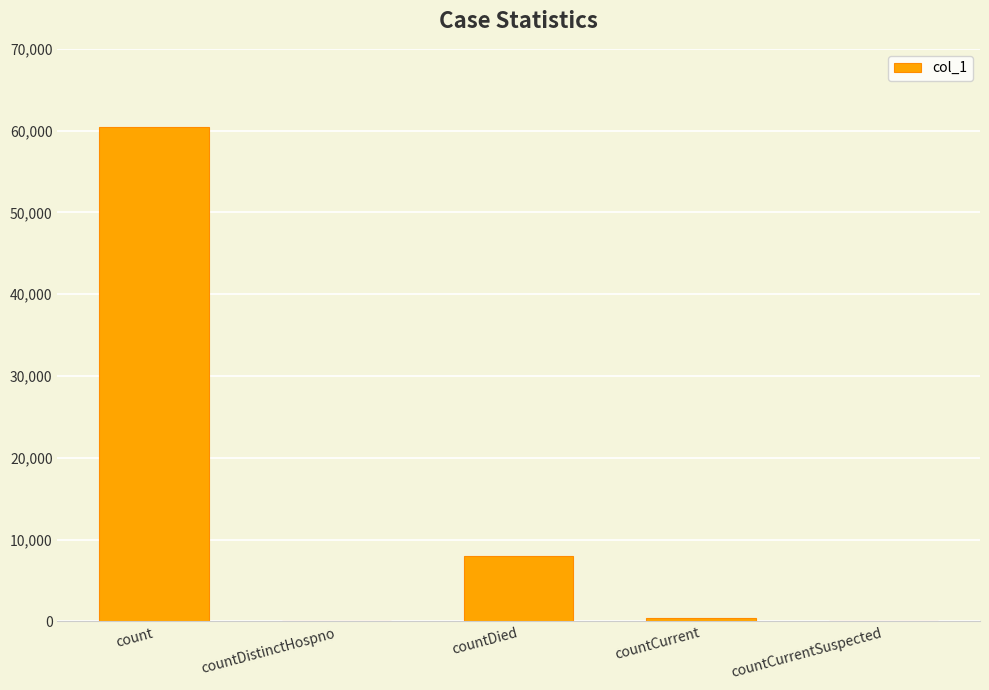

At which category does the chart reach its peak across all series?

count